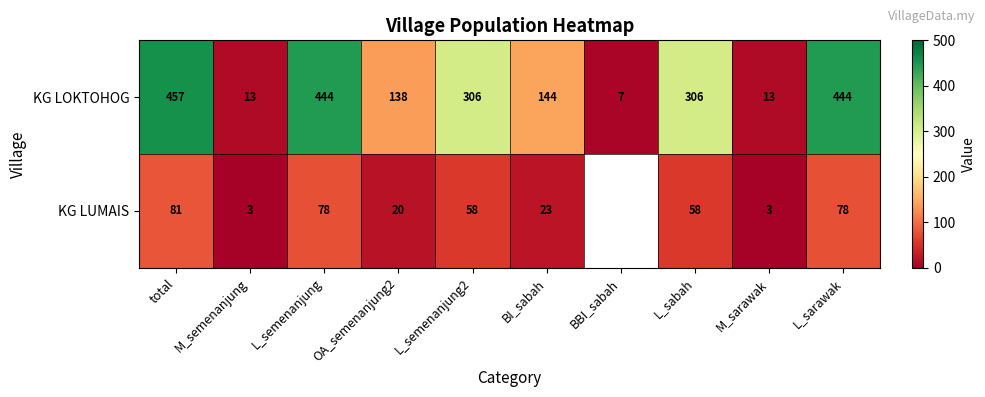

What is the approximate value of KG LOKTOHOG at L_sabah, to the nearest 5?

305